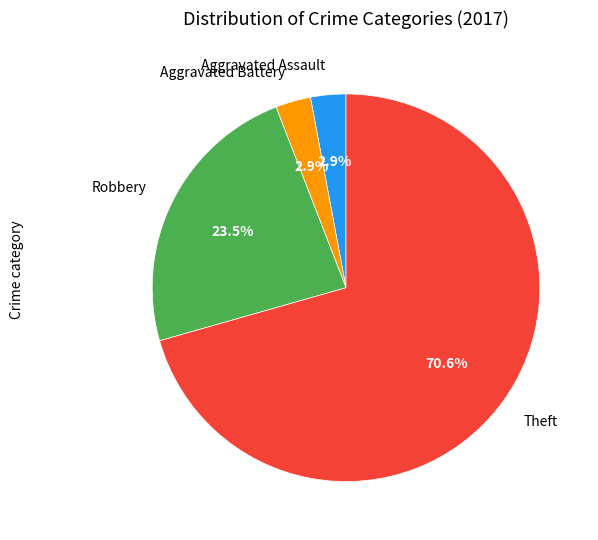

Is there a majority slice in this chart?

Yes